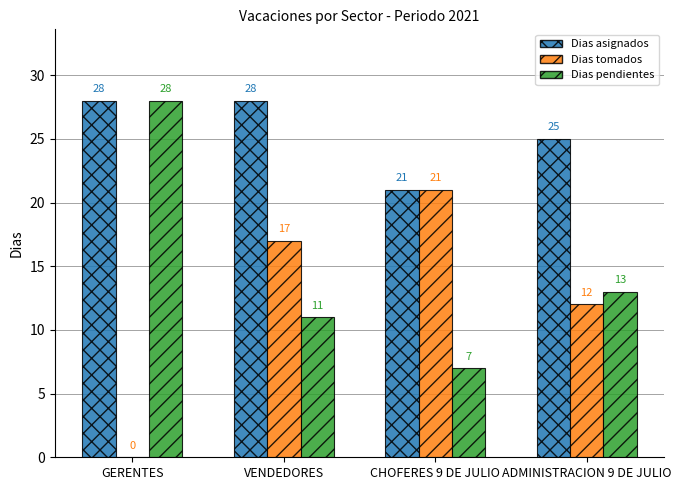

Count the number of data series in this chart.

3